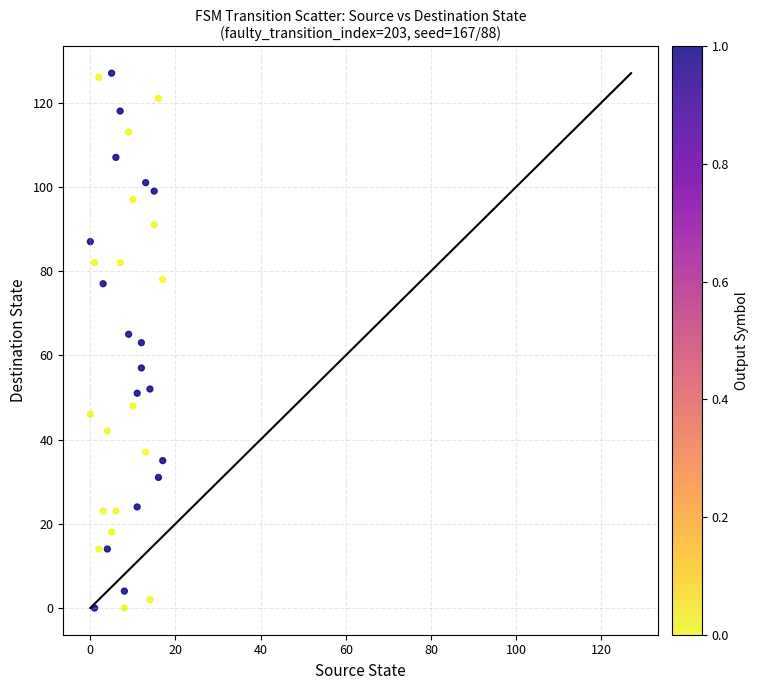

What is the range of X values (max minus min)?

17